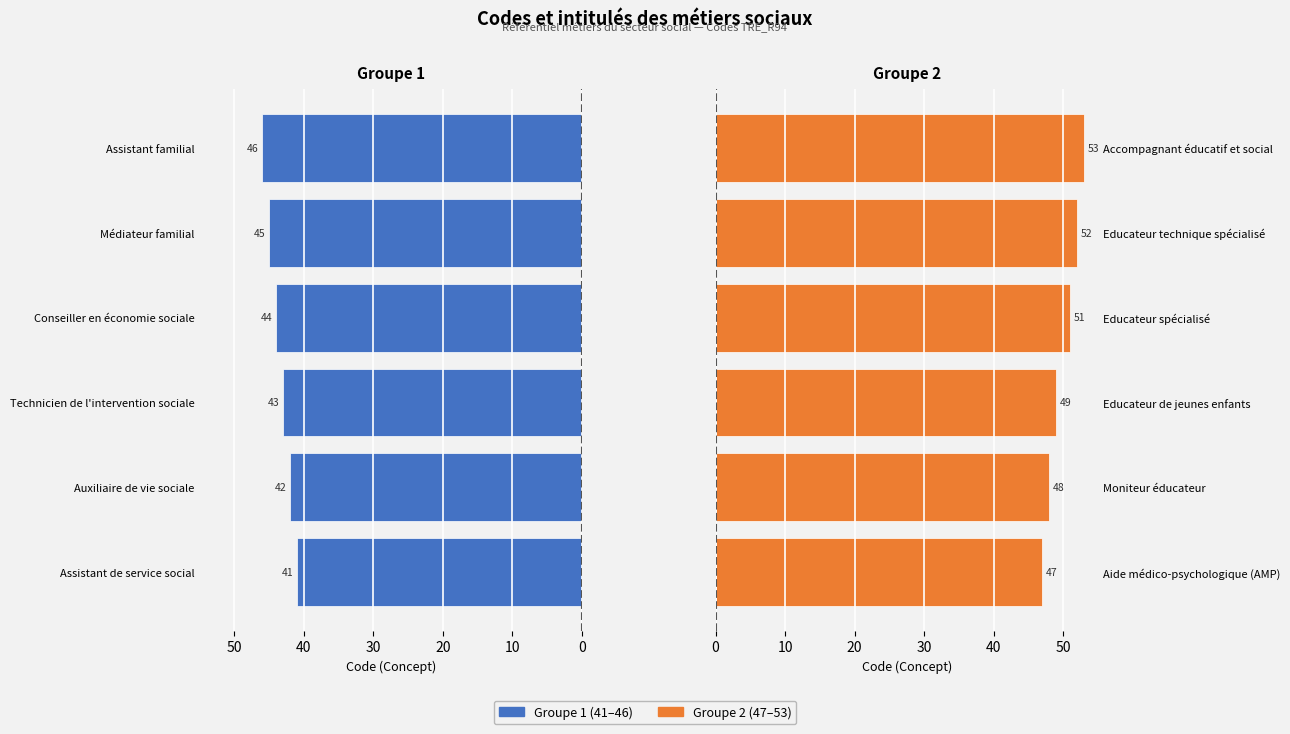

Which series has the largest total across all categories?

Groupe 2 (47–53)